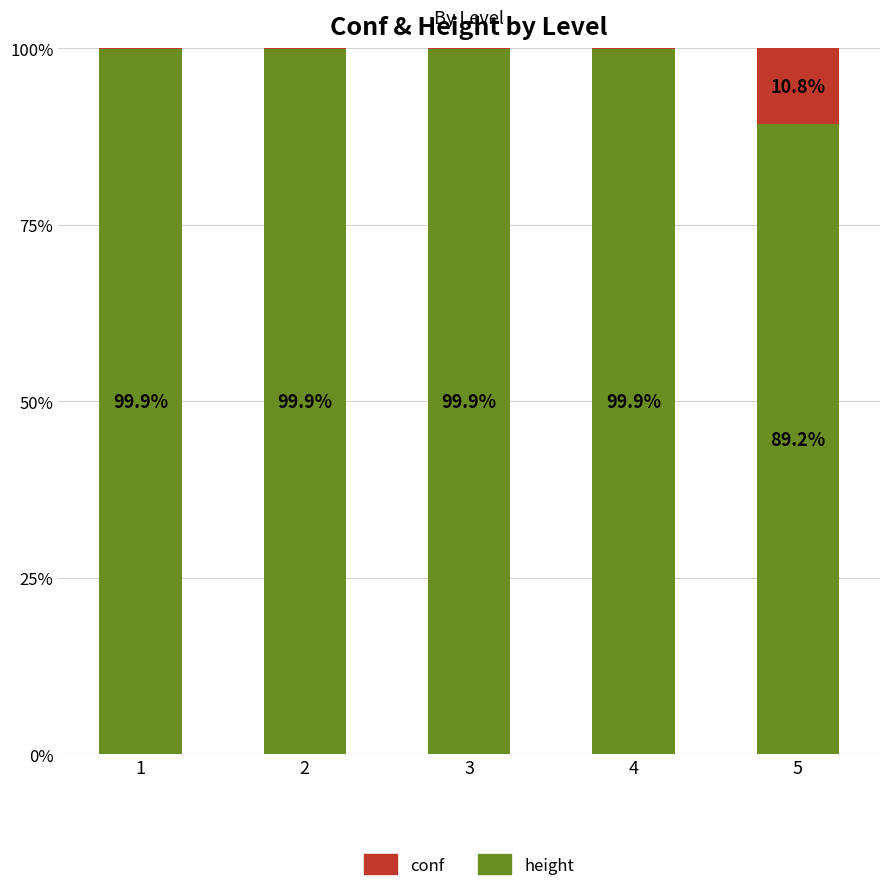

Does the chart contain stacked bars?

Yes